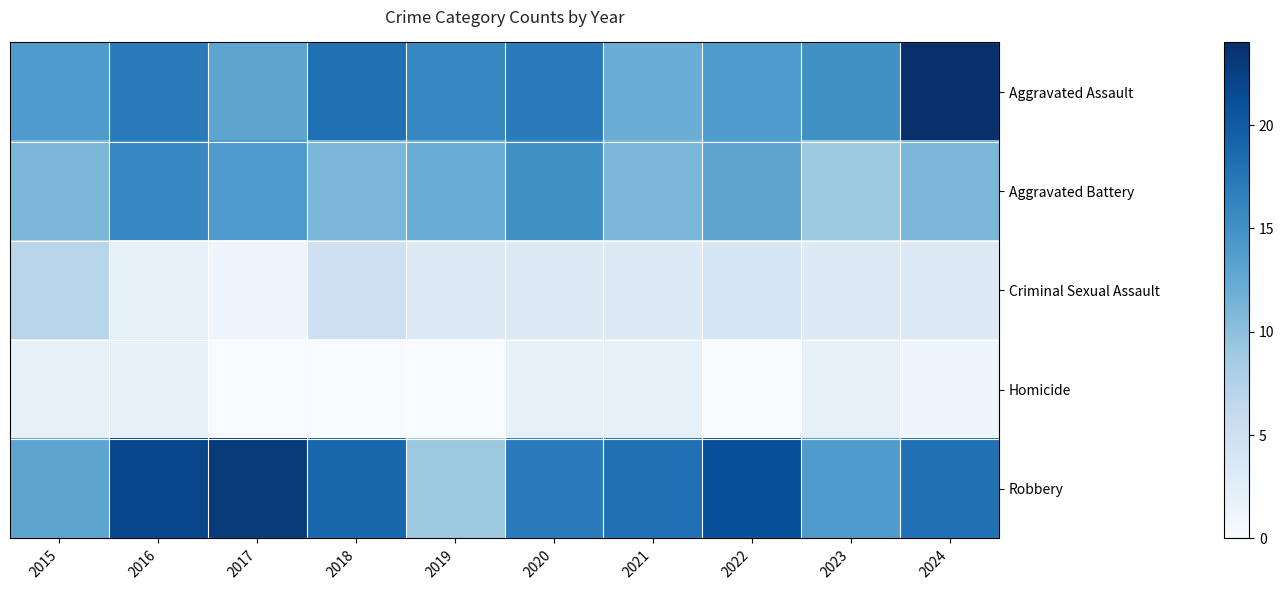

How many categories are shown in the chart?

10